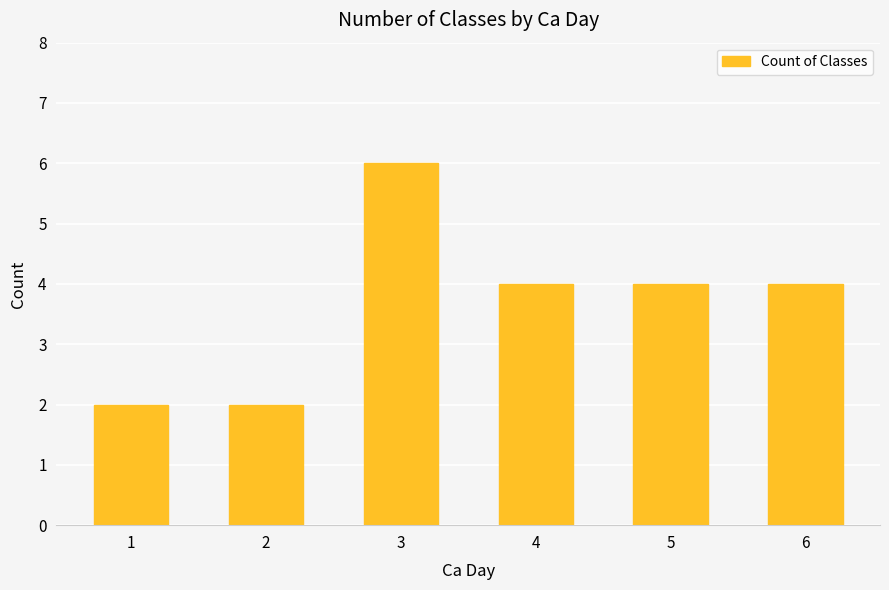

How many values are between 2 and 4?

5